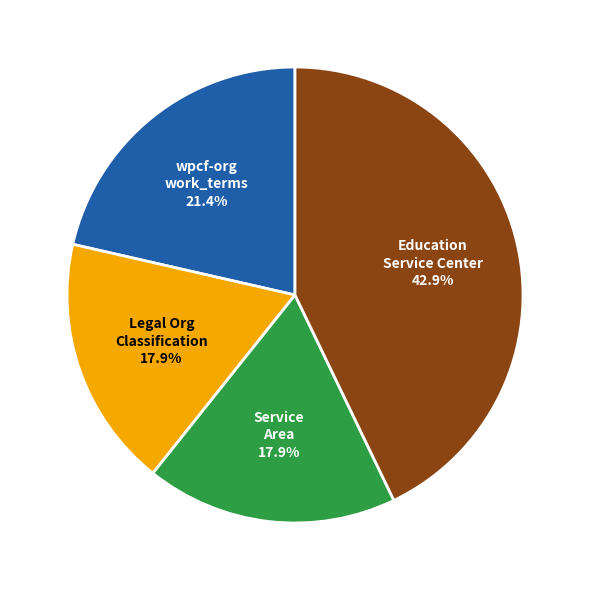

Is there any slice that represents more than half of the pie?

No